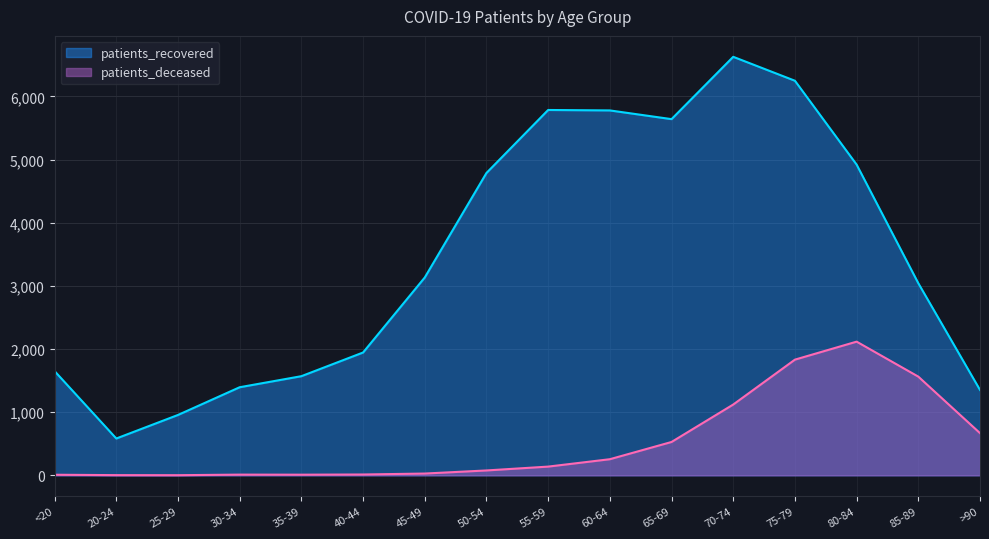

Which series has the largest total across all categories?

patients_recovered